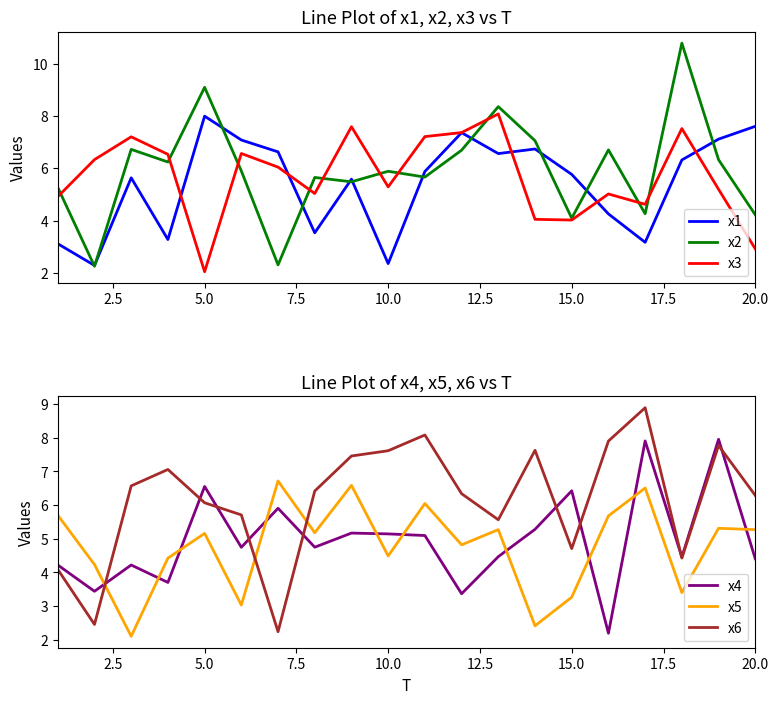

What is the sum of all x4 values?

99.4